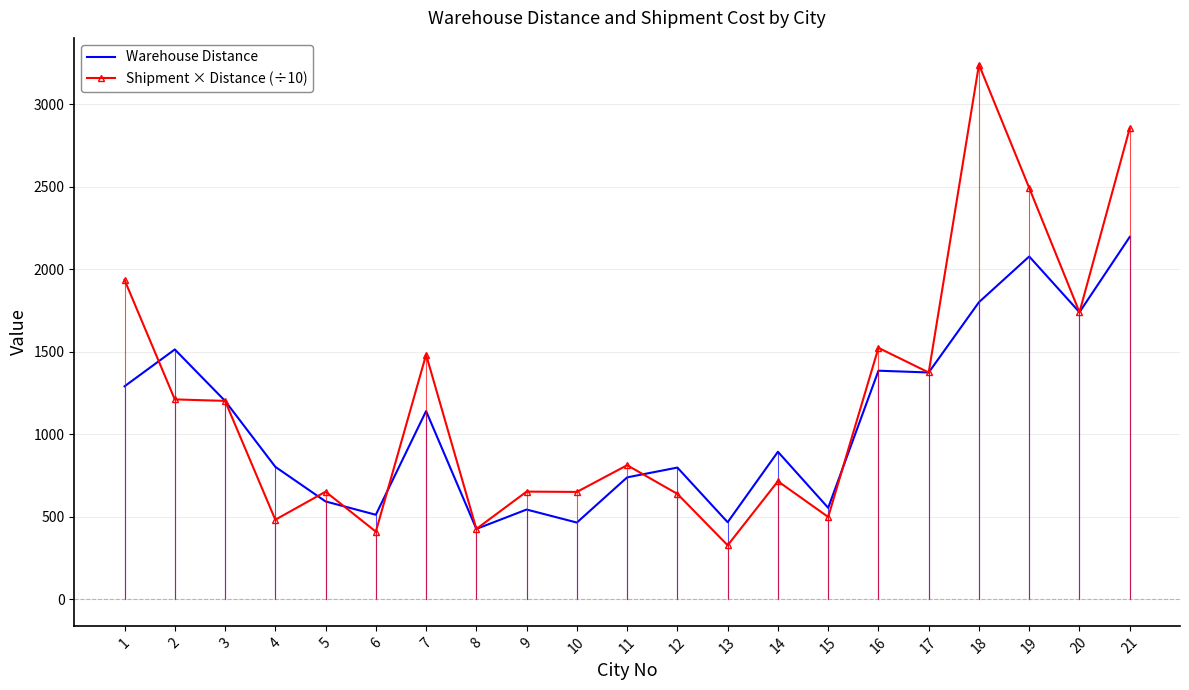

Which series has the widest spread of values?

Shipment × Distance (÷10)